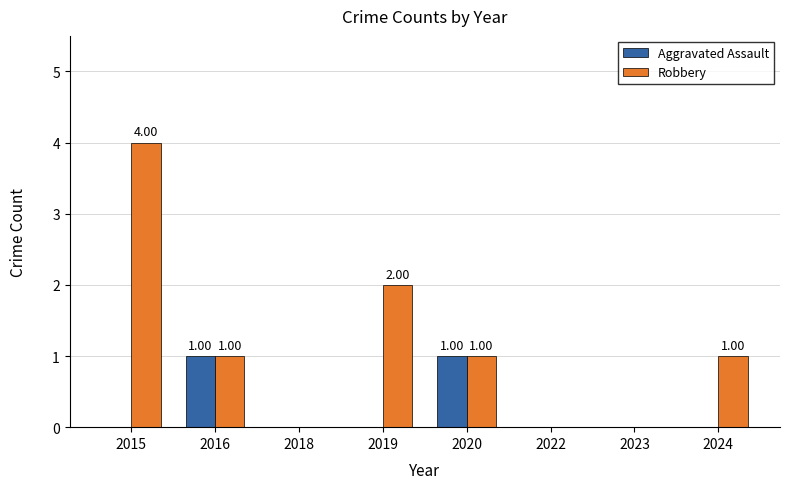

At which category is the sum across all series the highest?

2015